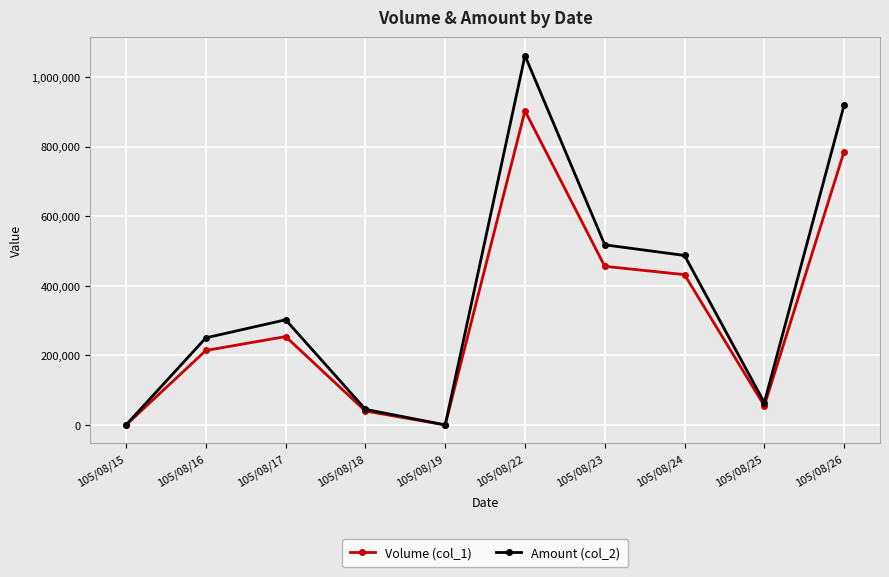

How many data points in Amount (col_2) are less than 302280?

5